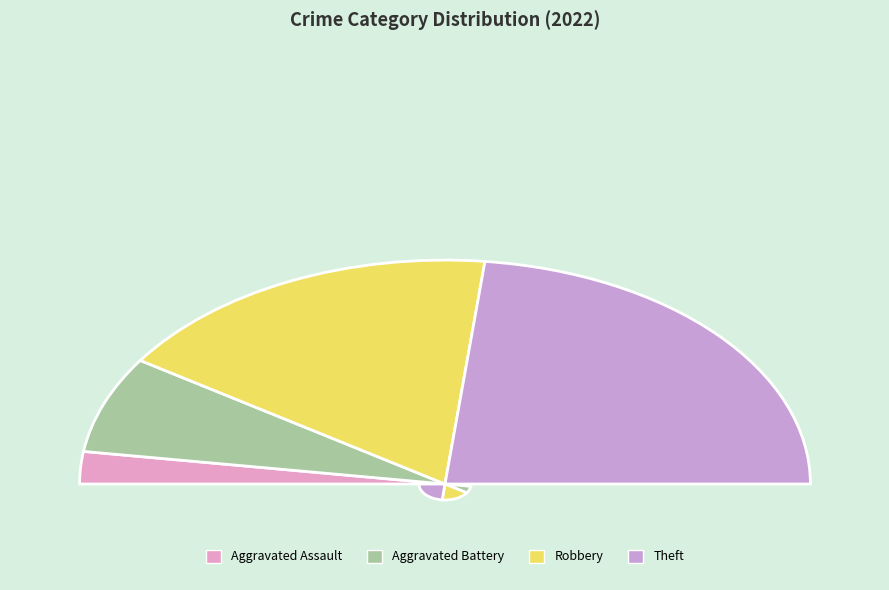

To the nearest percent, what is the average slice percentage?

25%